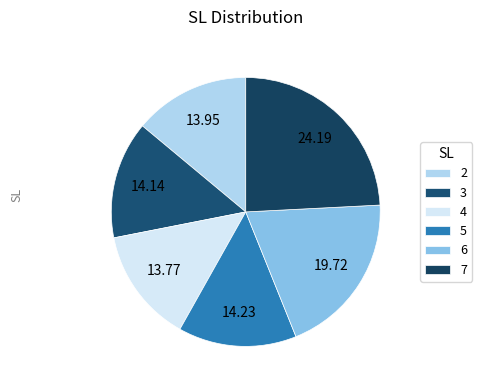

What percentage is the 5 slice, to the nearest percent?

14%